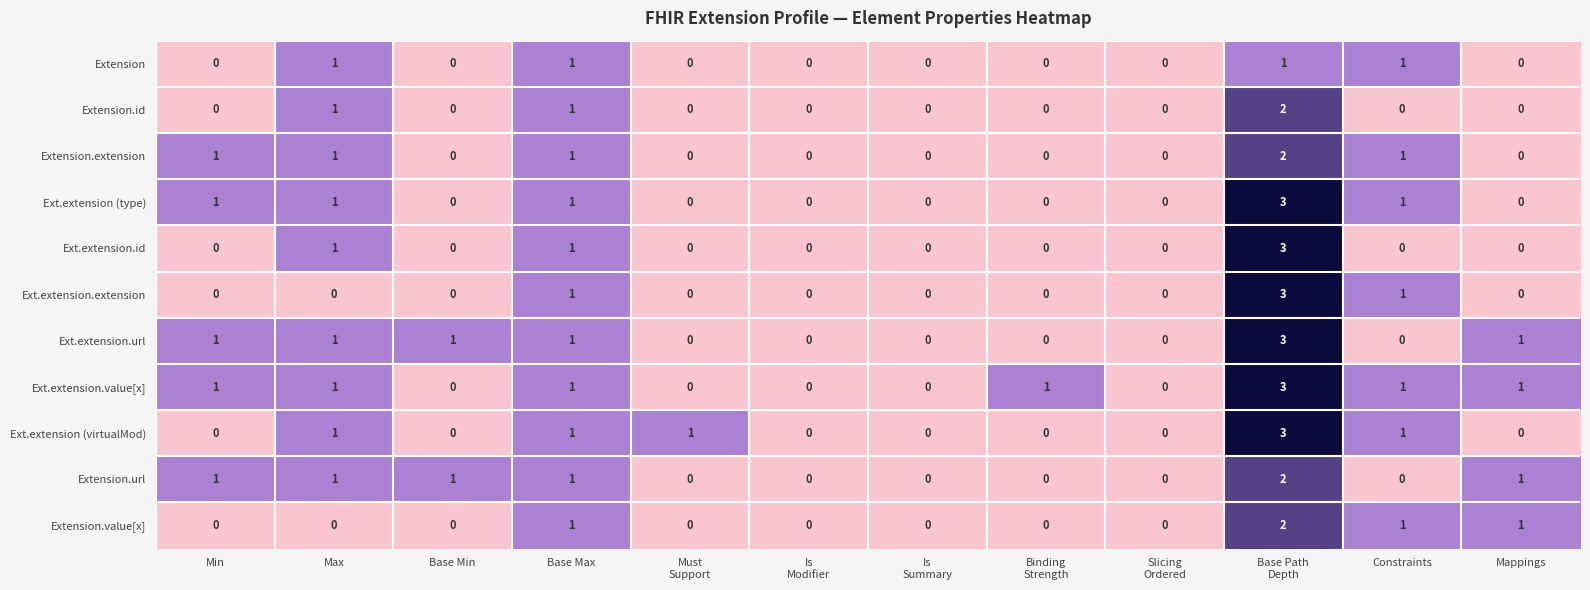

Which series has the largest total across all categories?

Ext.extension.value[x]